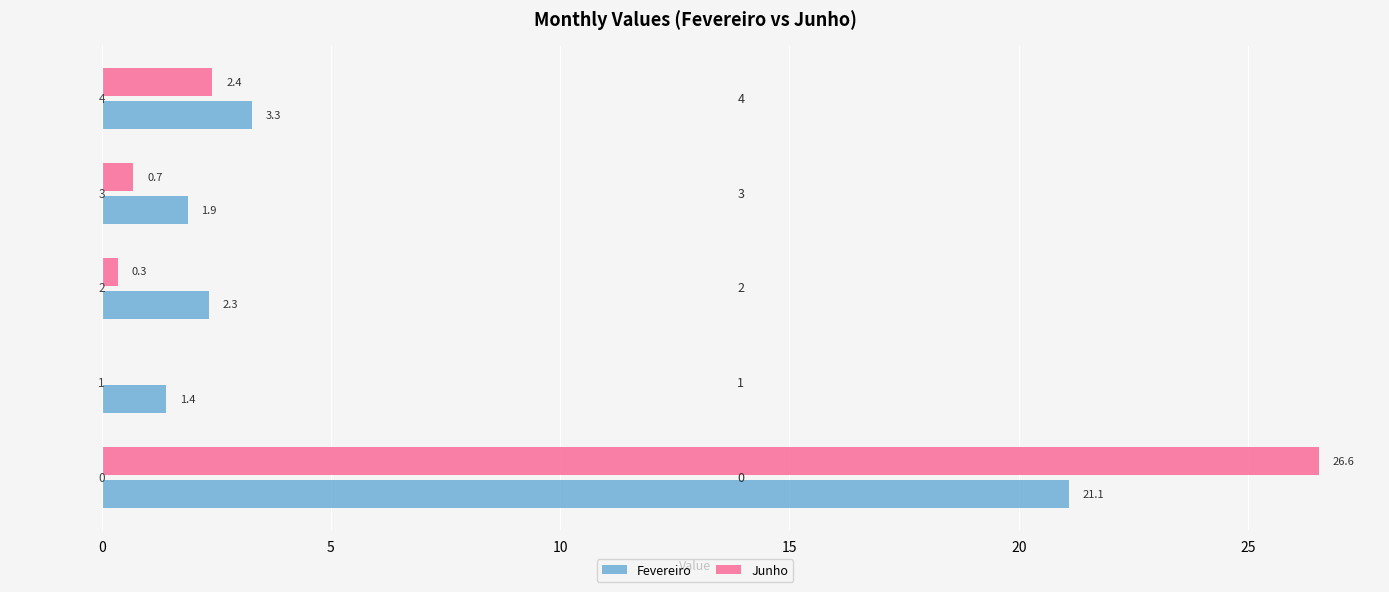

What is the greatest value displayed?

26.6